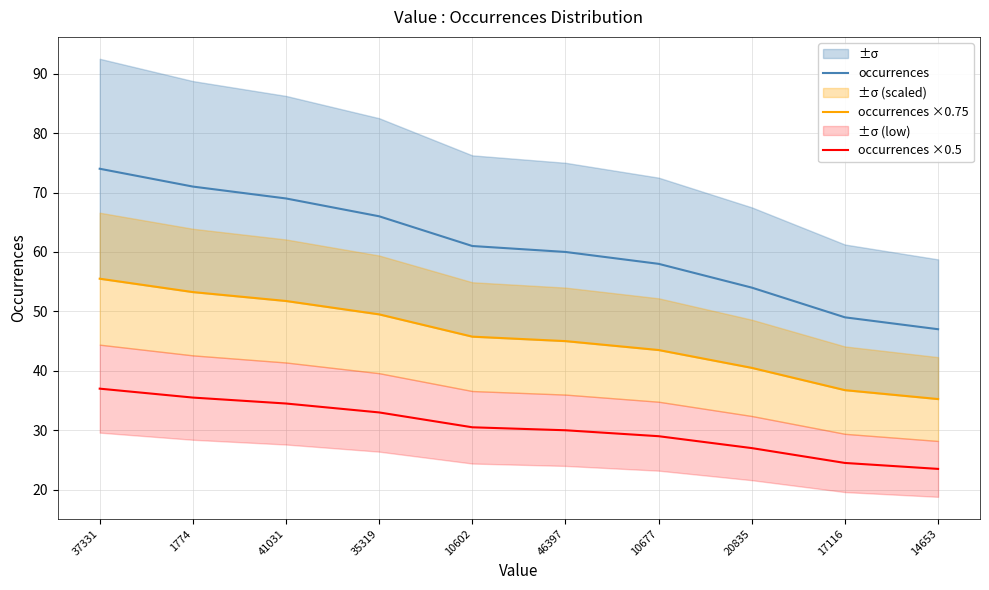

At which category is the sum across all series the highest?

37331